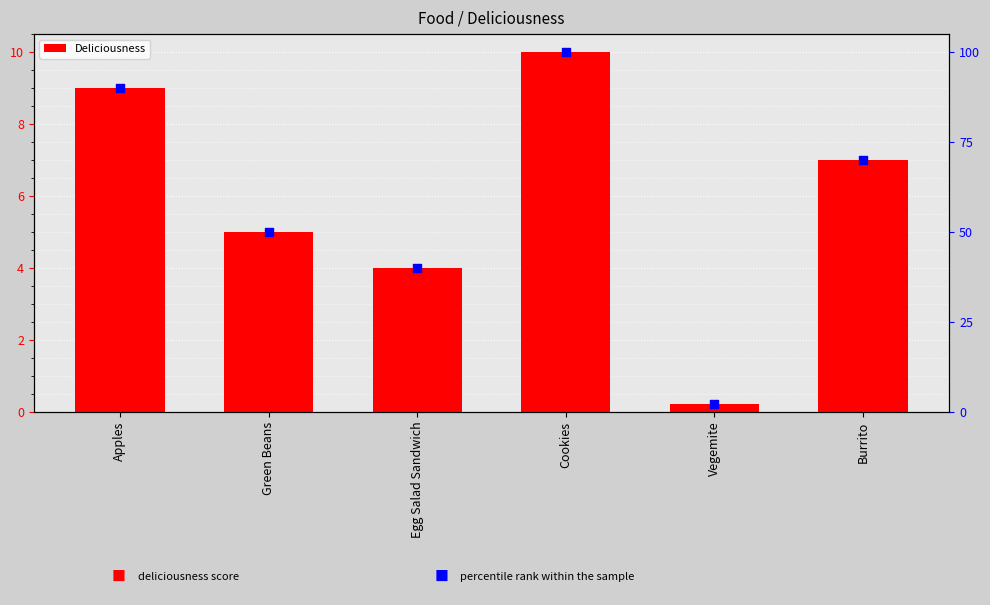

At how many categories does at least one series exceed 27?

5